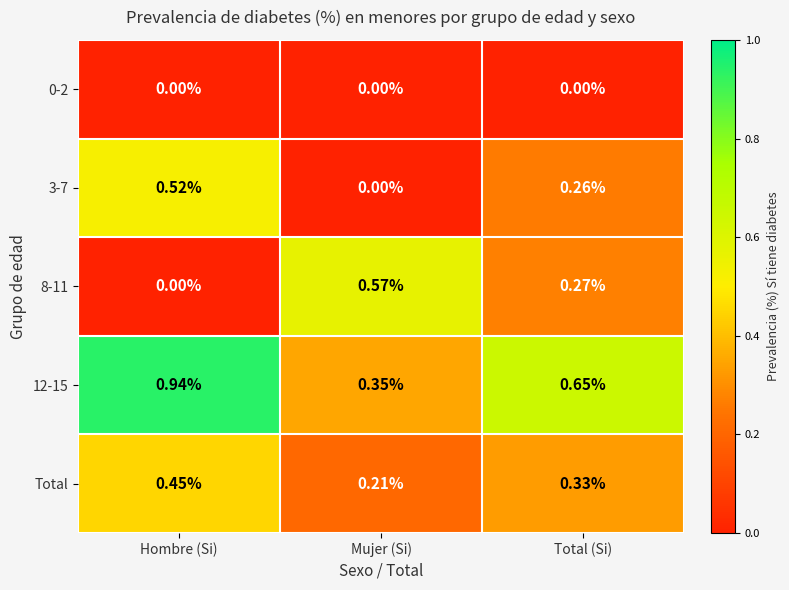

How many distinct data groups are displayed?

5